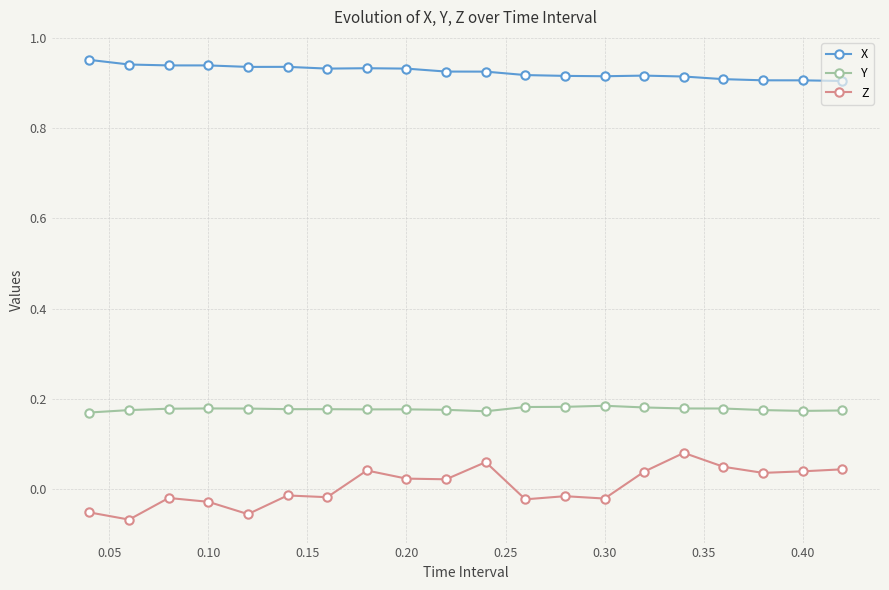

True or false: Z and X intersect in this chart.

False